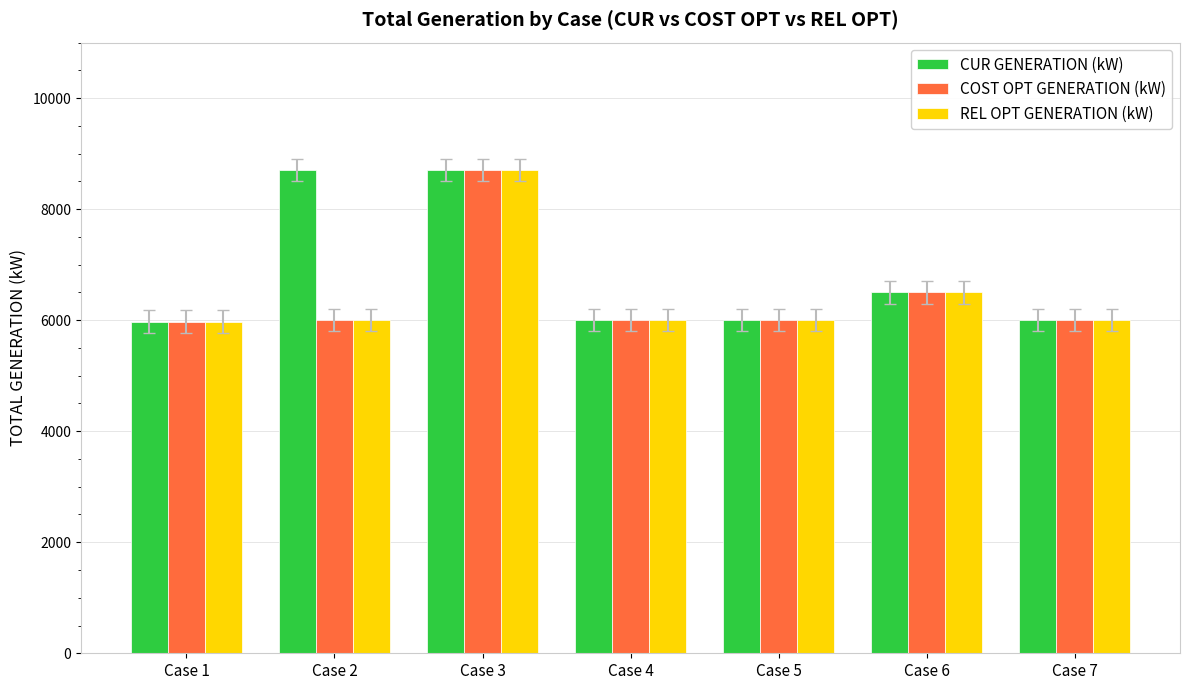

What is the sum of all COST OPT GENERATION (kW) values?

45175.0